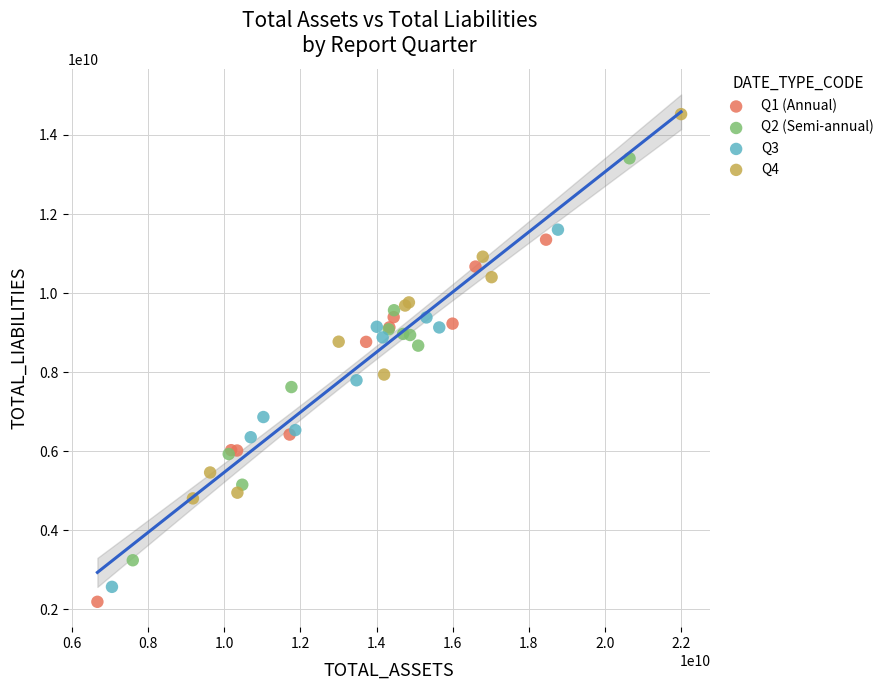

Which series has the largest Y range (max minus min)?

Q2 (Semi-annual)